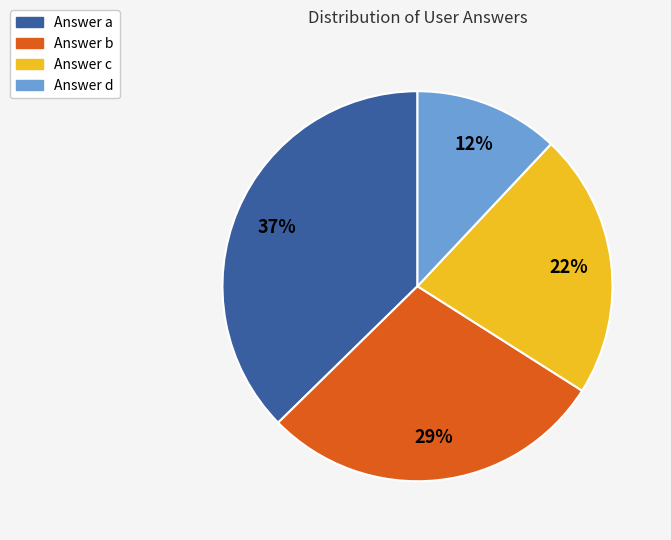

To the nearest percent, what is the difference between the largest and smallest slice percentages?

25%